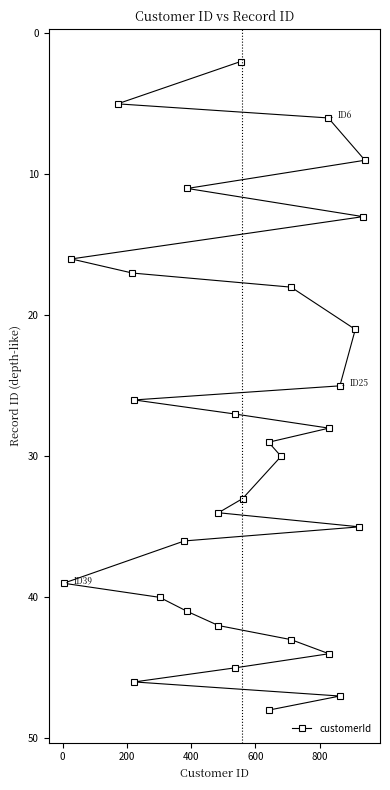

What is the greatest value displayed?

48